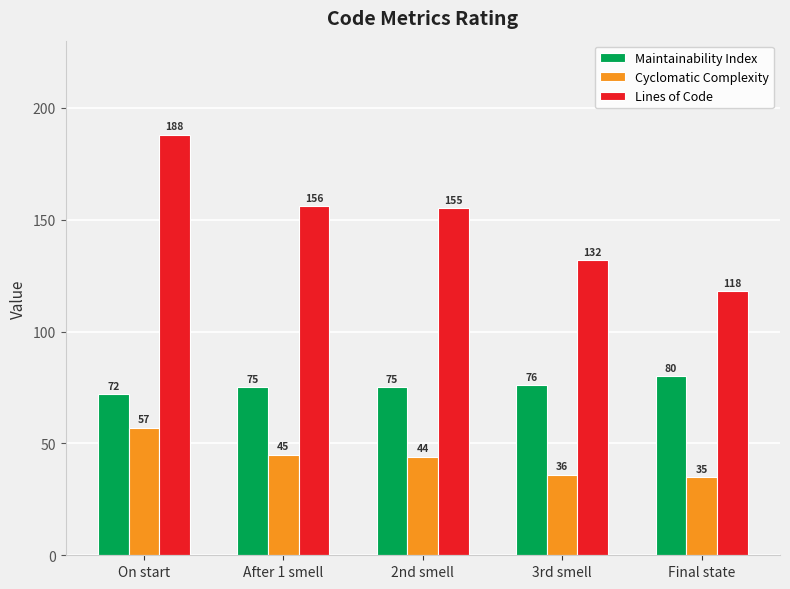

List the labels in order of Lines of Code value, smallest first.

Final state, 3rd smell, 2nd smell, After 1 smell, On start